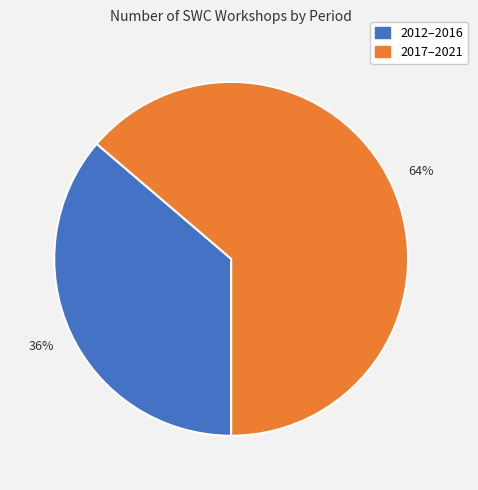

Is there a majority slice in this chart?

Yes